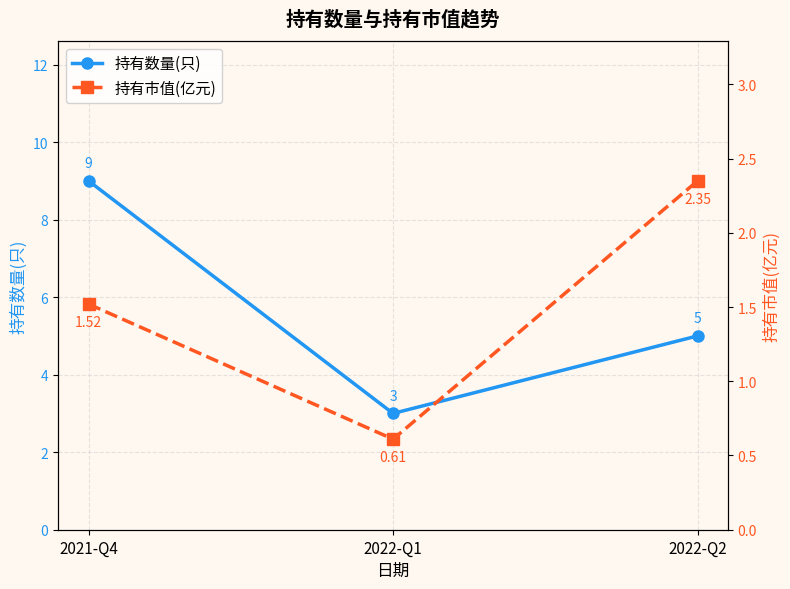

Rank the series by their maximum value, from lowest to highest.

持有市值(亿元), 持有数量(只)